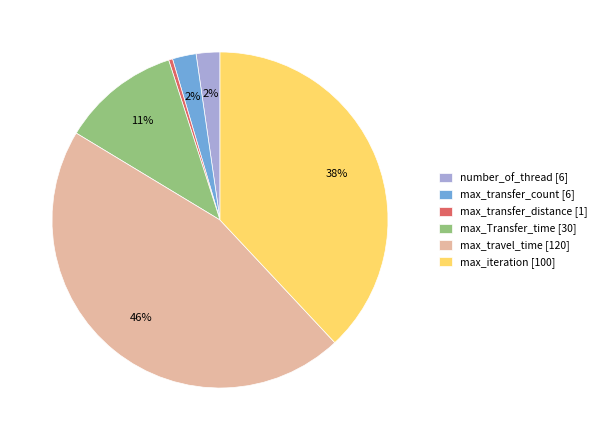

Does any single category account for the majority?

No